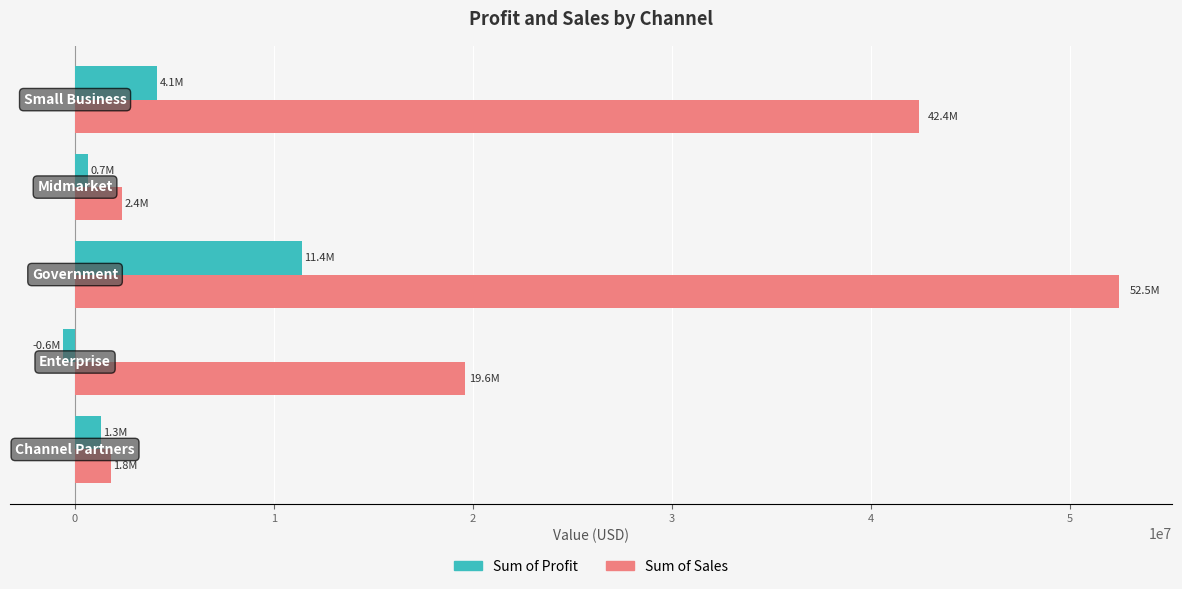

Which series has the largest total across all categories?

Sum of Sales